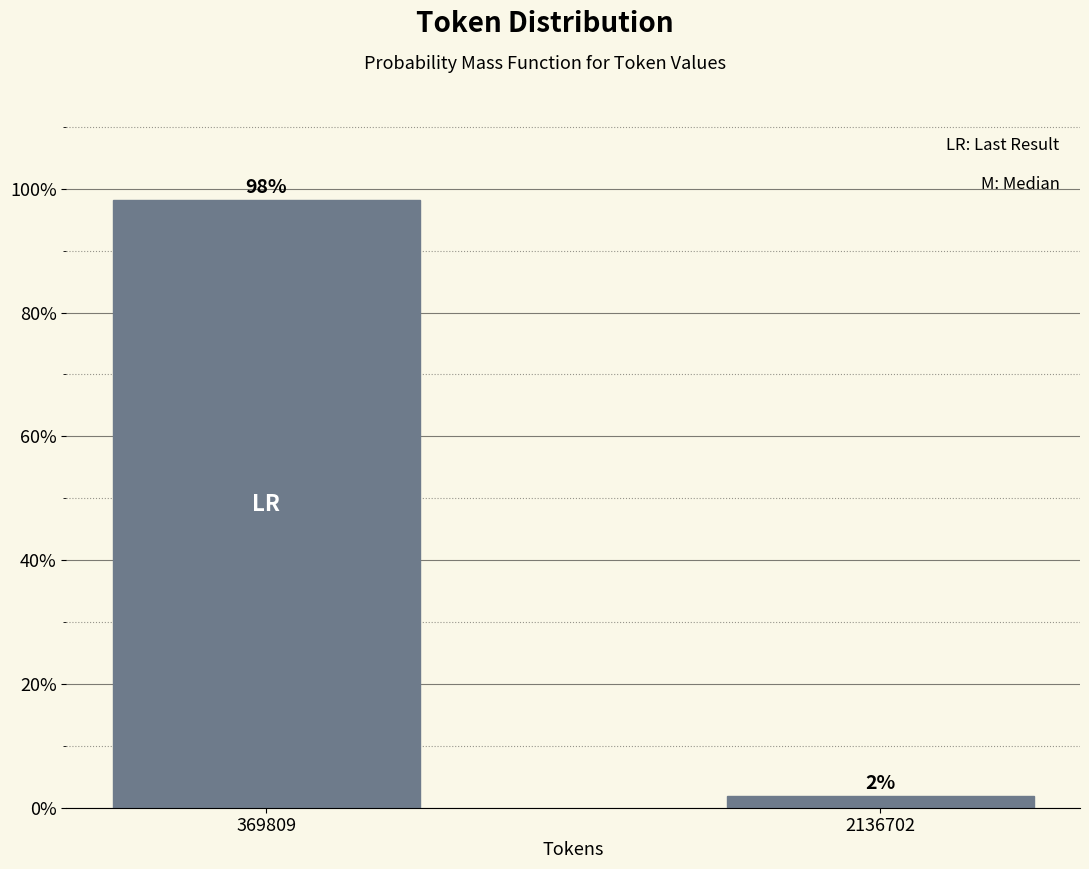

Which has a higher value, 369809 or 2136702?

369809